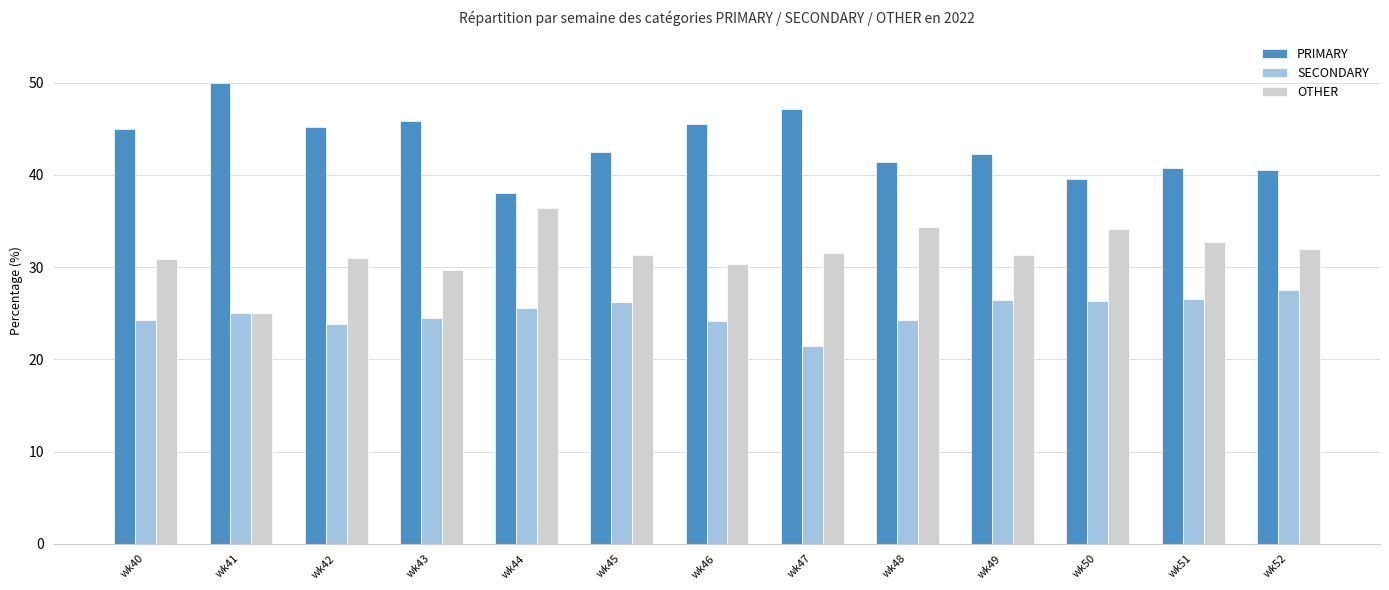

What is the spread (max minus min) of values at wk44?

12.5